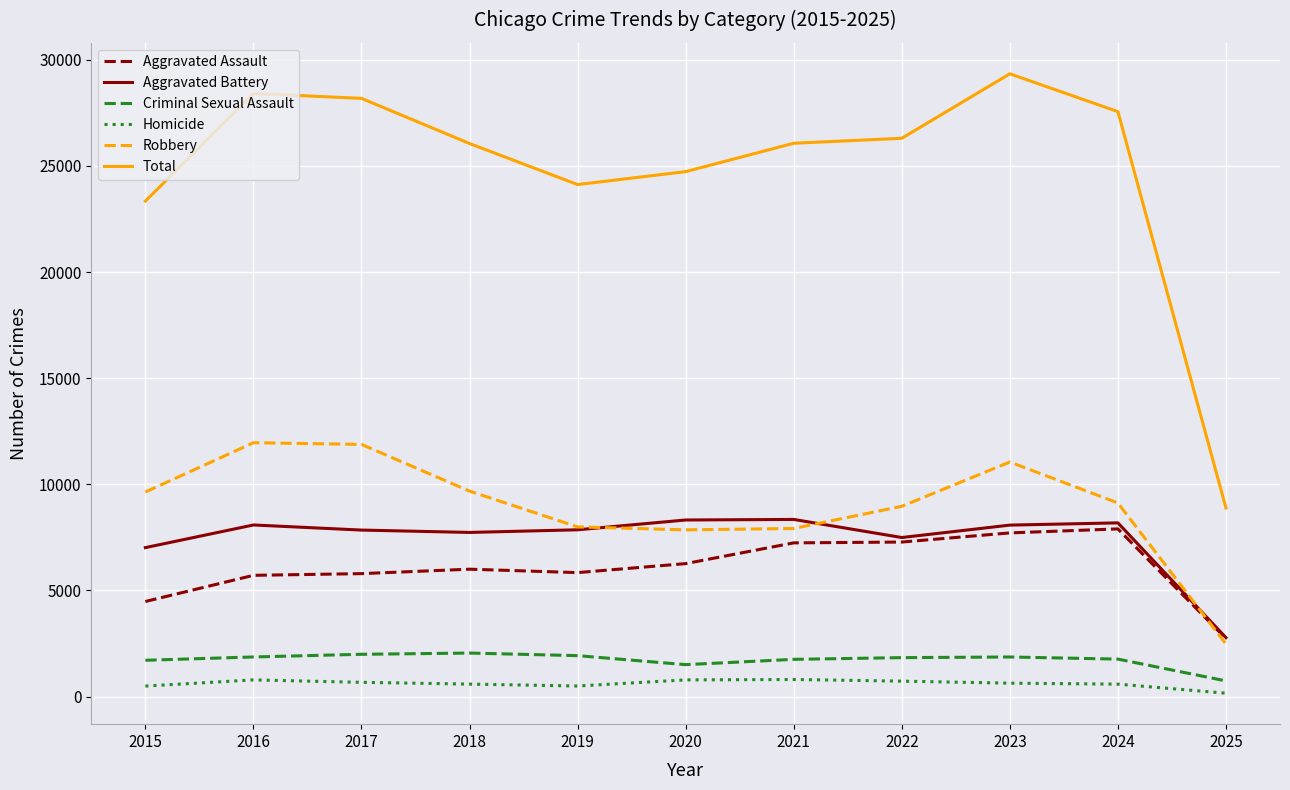

At which label does Aggravated Battery first exceed 7858?

2016